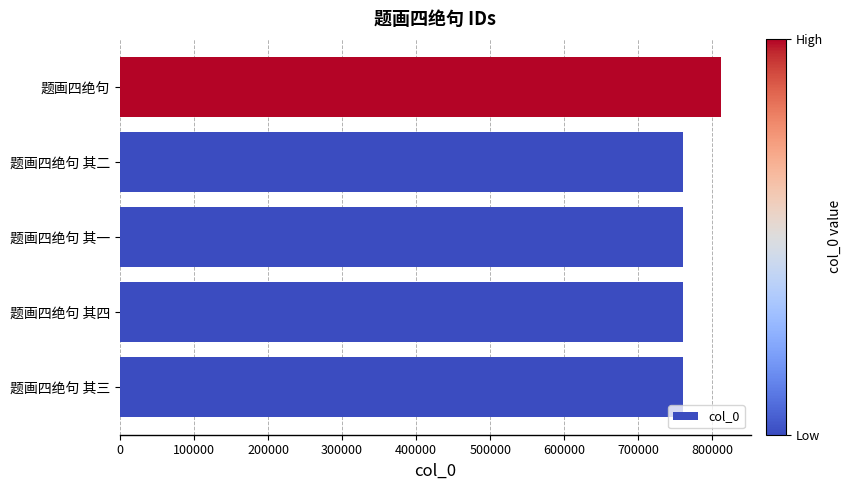

What is the sum of all values?

3851557